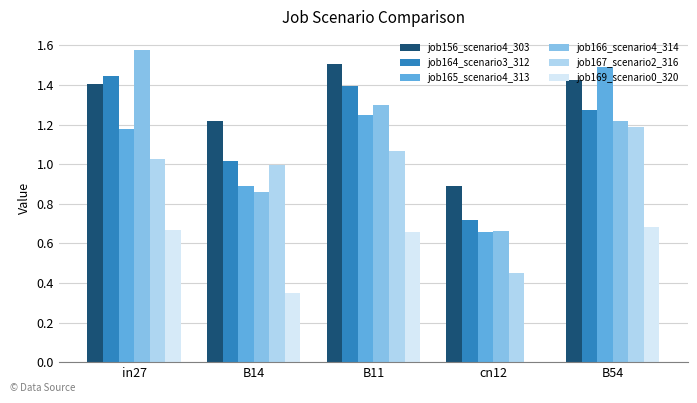

What is the sum of the job165_scenario4_313 values at B14 and B54?

2.4